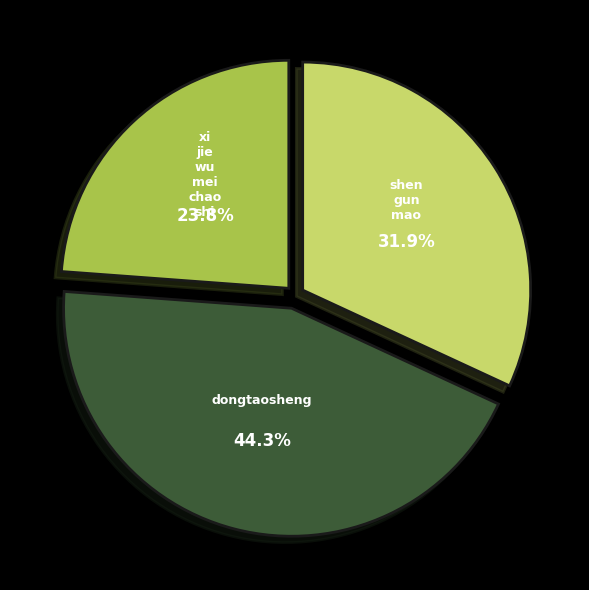

How many segments does this pie chart have?

3